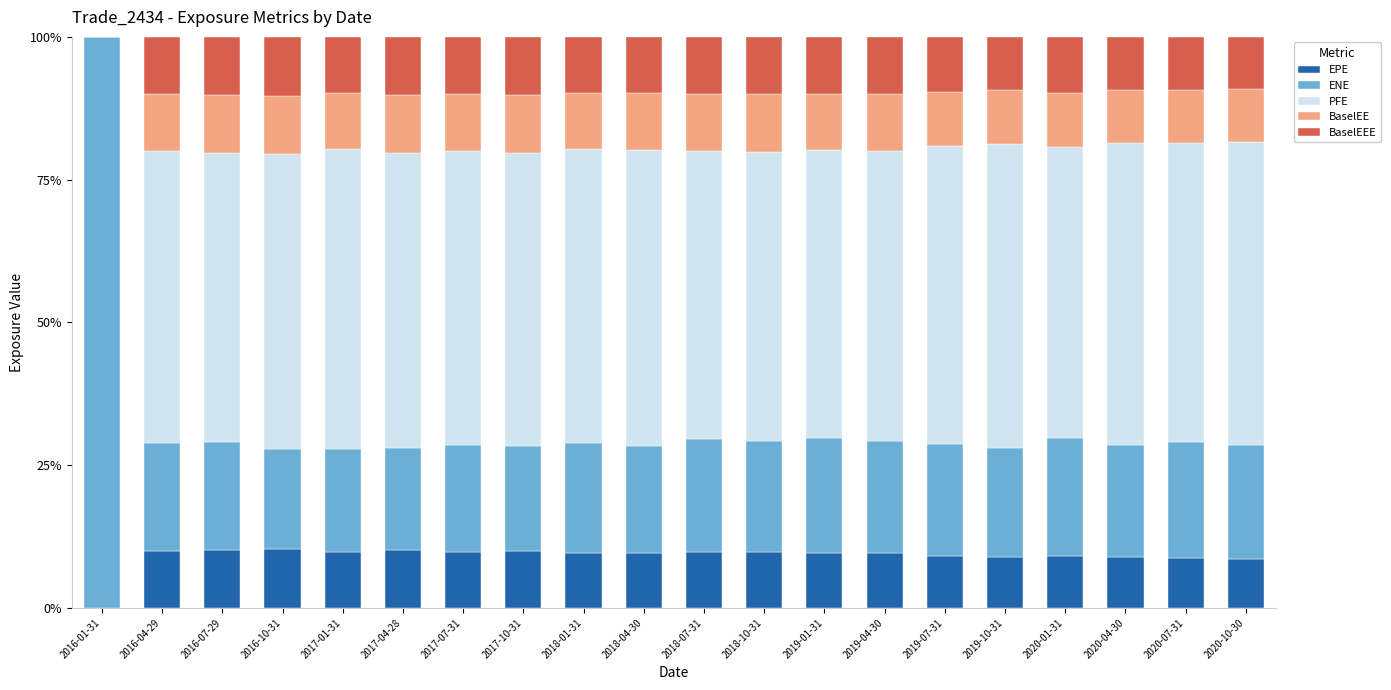

The EPE series shows 15.6 at 2016-07-29. True or false?

False